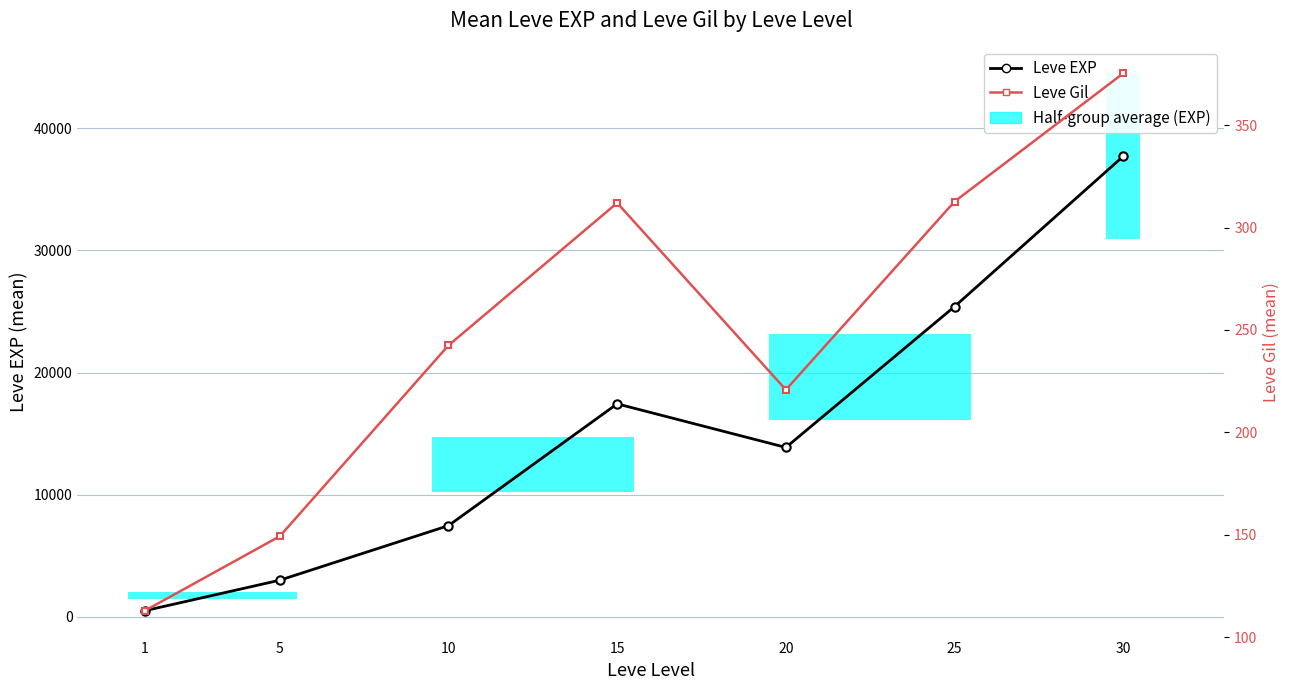

Which series has the largest range (max minus min)?

Leve EXP (mean per level)